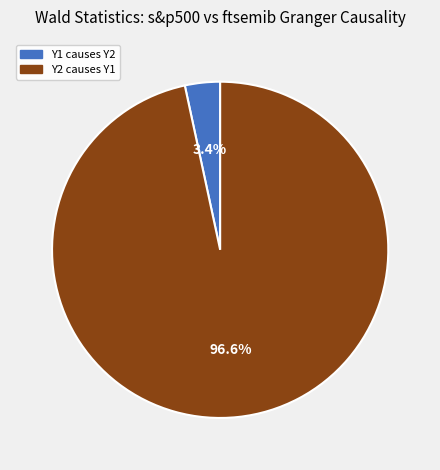

Is there any slice that represents more than half of the pie?

Yes